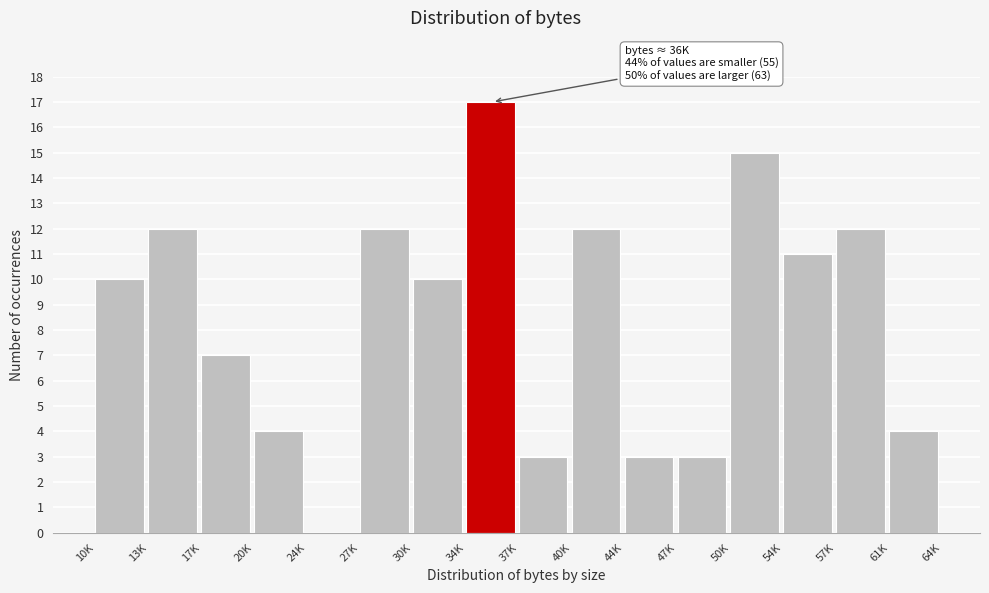

Reading left to right, extract all data points from this chart.

10K=10	13K=12	17K=7	20K=4	24K=0	27K=12	30K=10	34K=17	37K=3	40K=12	44K=3	47K=3	50K=15	54K=11	57K=12	61K=4